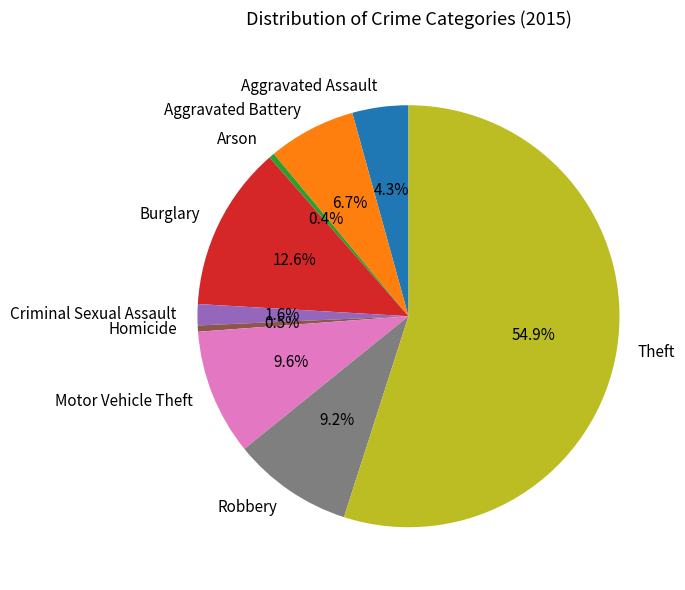

To the nearest percent, what percentage of the pie is Aggravated Battery?

7%